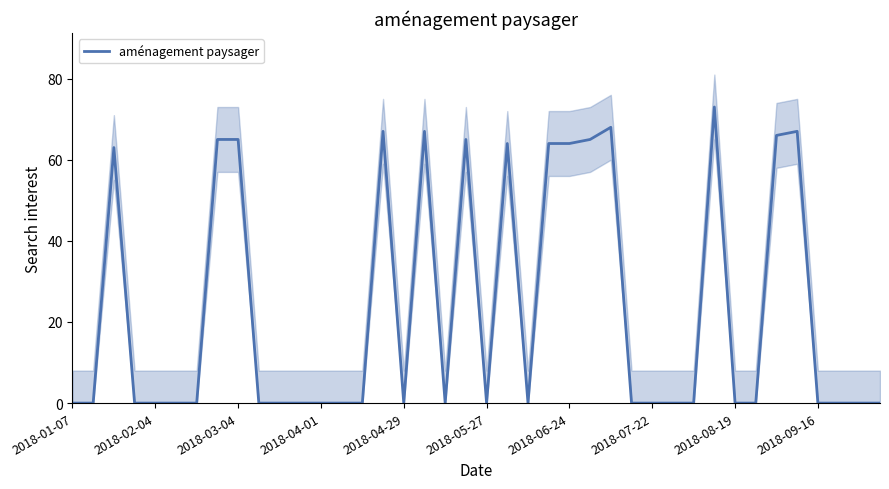

Is it true that aménagement paysager equals 24 at 2018-07-22?

False